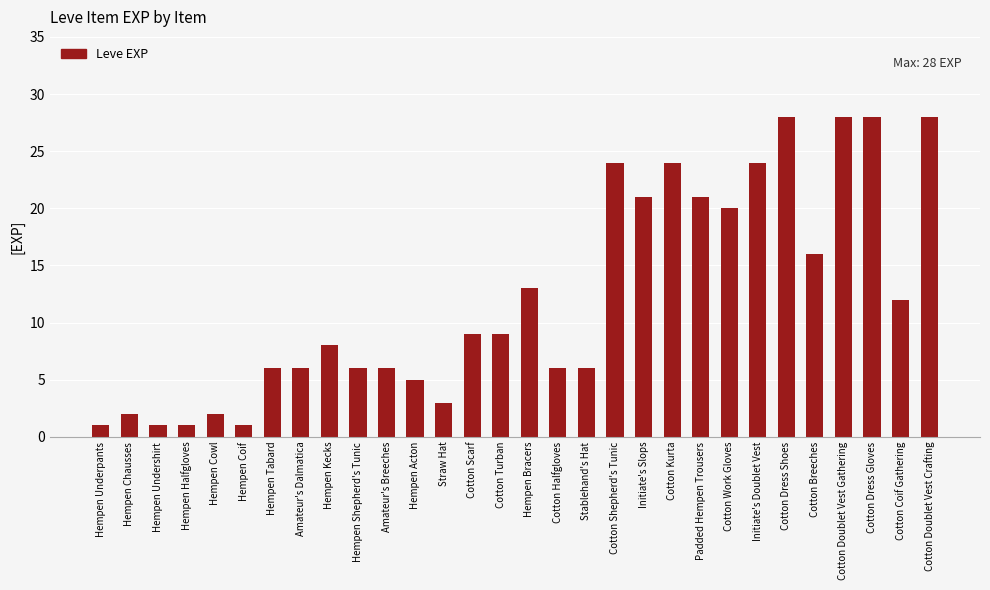

What is the greatest value displayed?

28